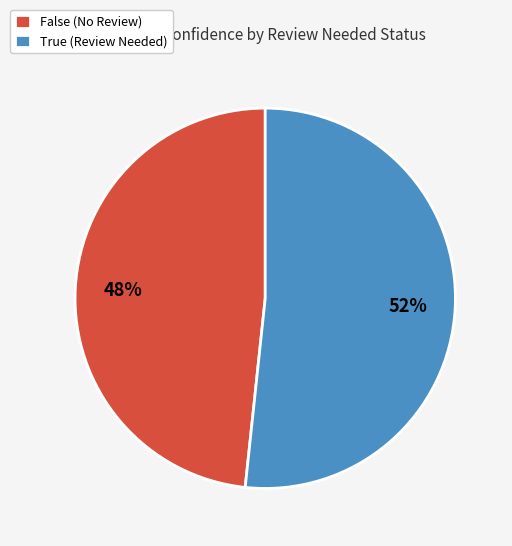

To the nearest percent, what is the combined percentage of False and True?

100%